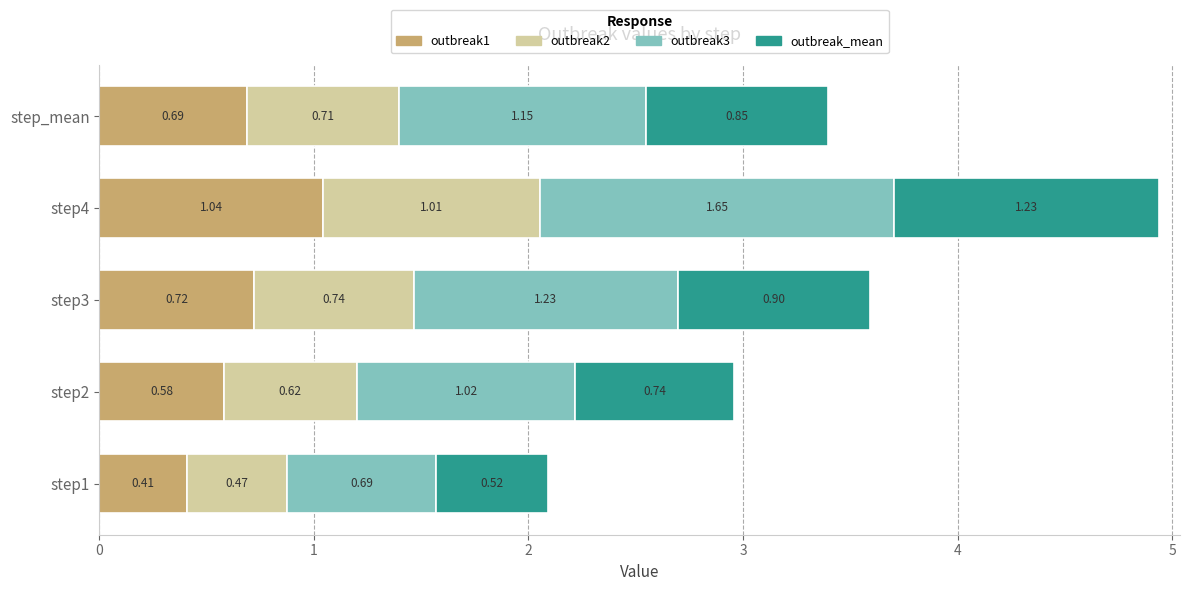

At which category is the sum across all series the highest?

step4